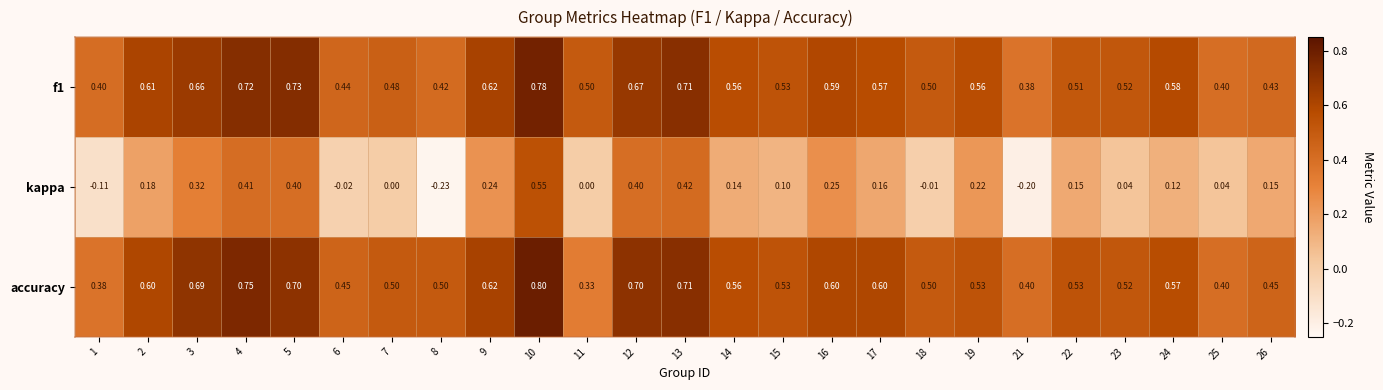

Which series has the largest range (max minus min)?

kappa